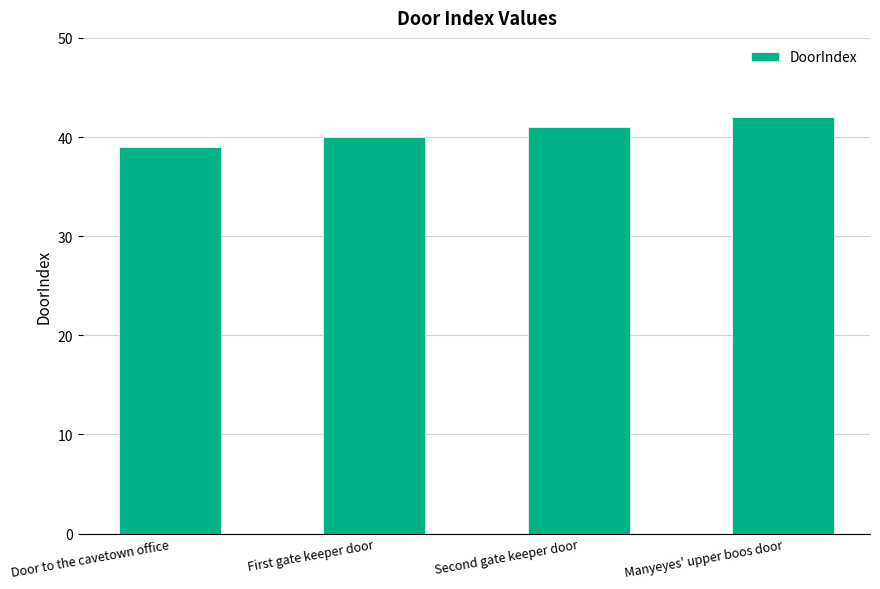

What is the label of the 4th bar from the right?

Door to the cavetown office